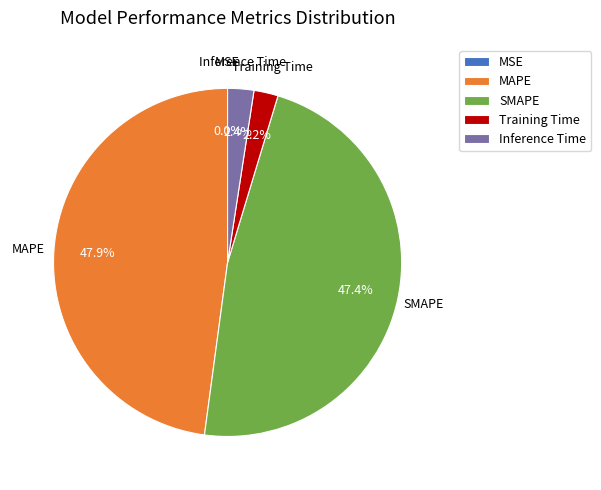

To the nearest percent, what is the difference between the largest and smallest slice percentages?

48%